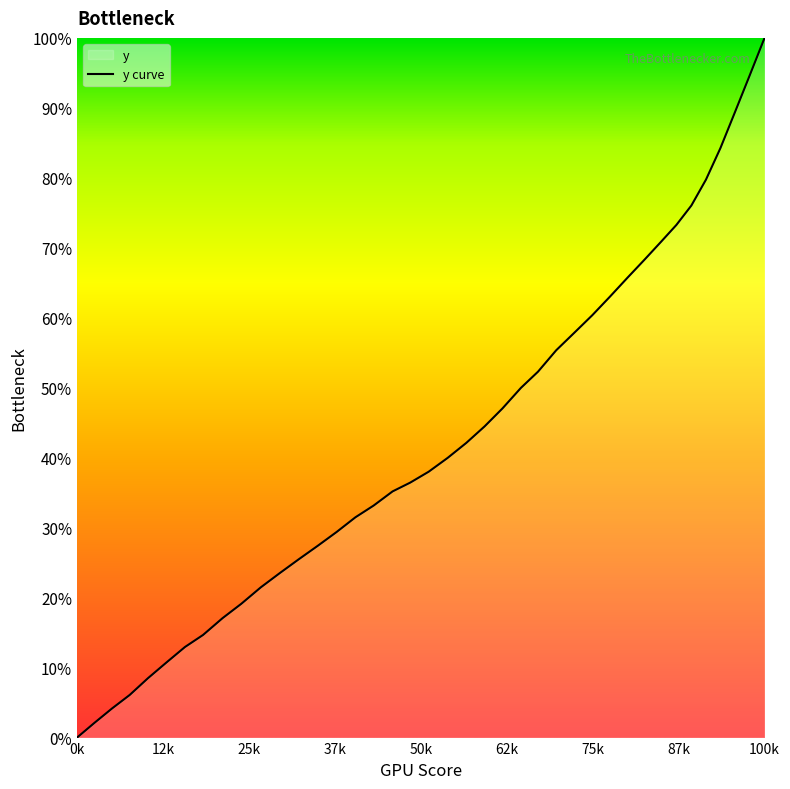

What is the difference between the second highest and second lowest values?

92.4